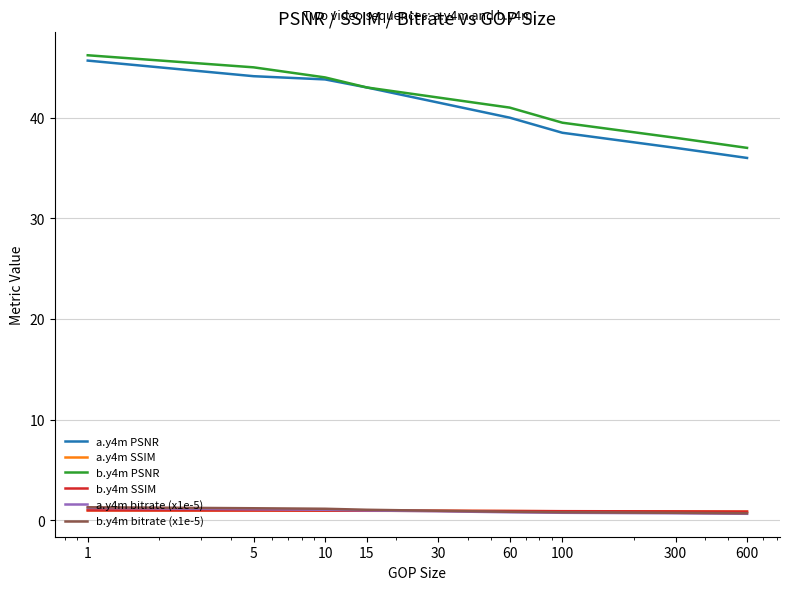

Which series has the widest spread of values?

a.y4m PSNR